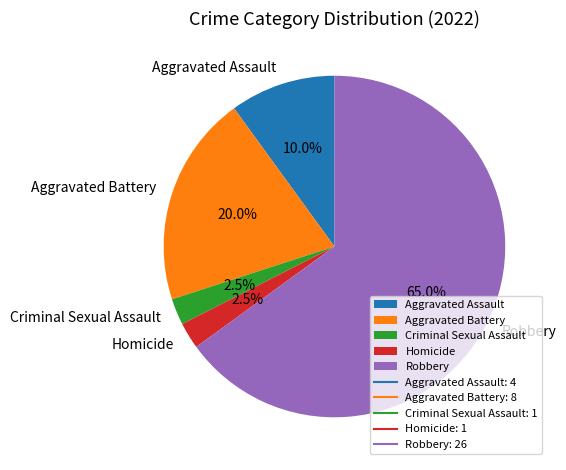

True or false: Homicide accounts for 14% of the total.

False